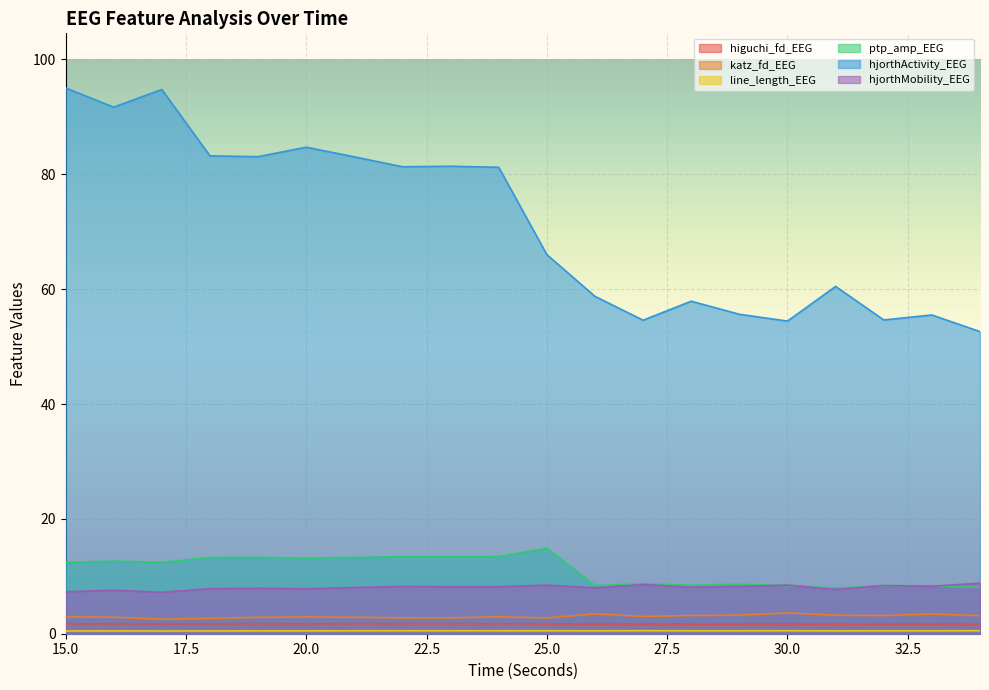

What is the difference between the hjorthMobility_EEG values at 16 and 23?

0.6